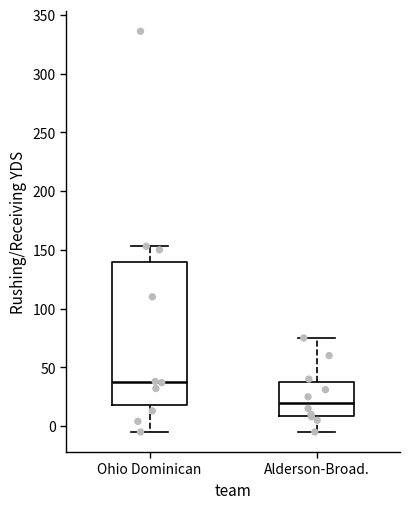

Where does the upper whisker of the box for Alderson-Broad. end on the y-axis? The values are not printed on the chart, so give them approximately, as read against the axis.

75